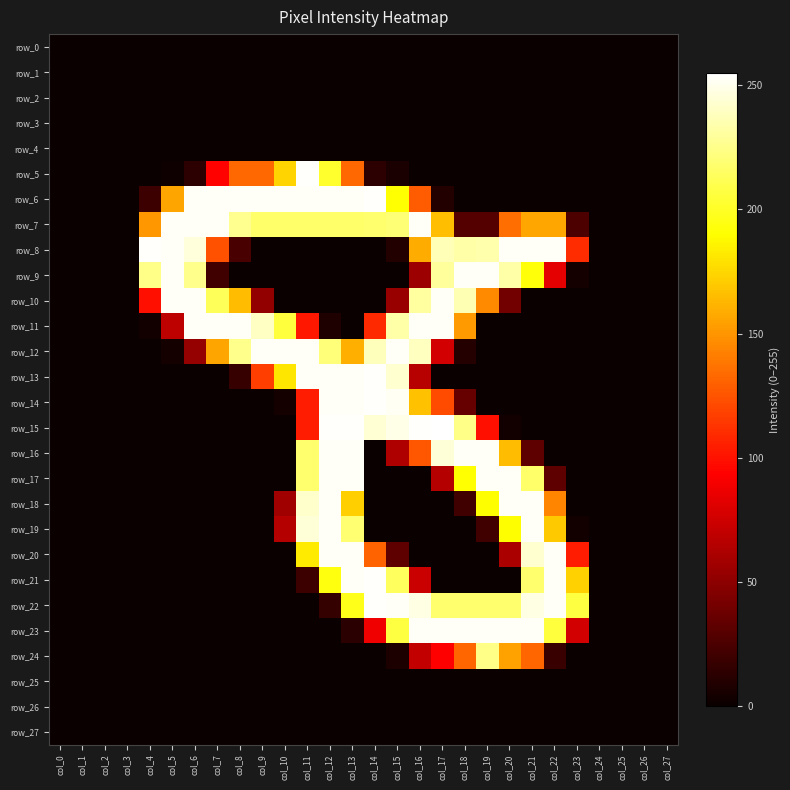

Which series has the largest range (max minus min)?

row_15